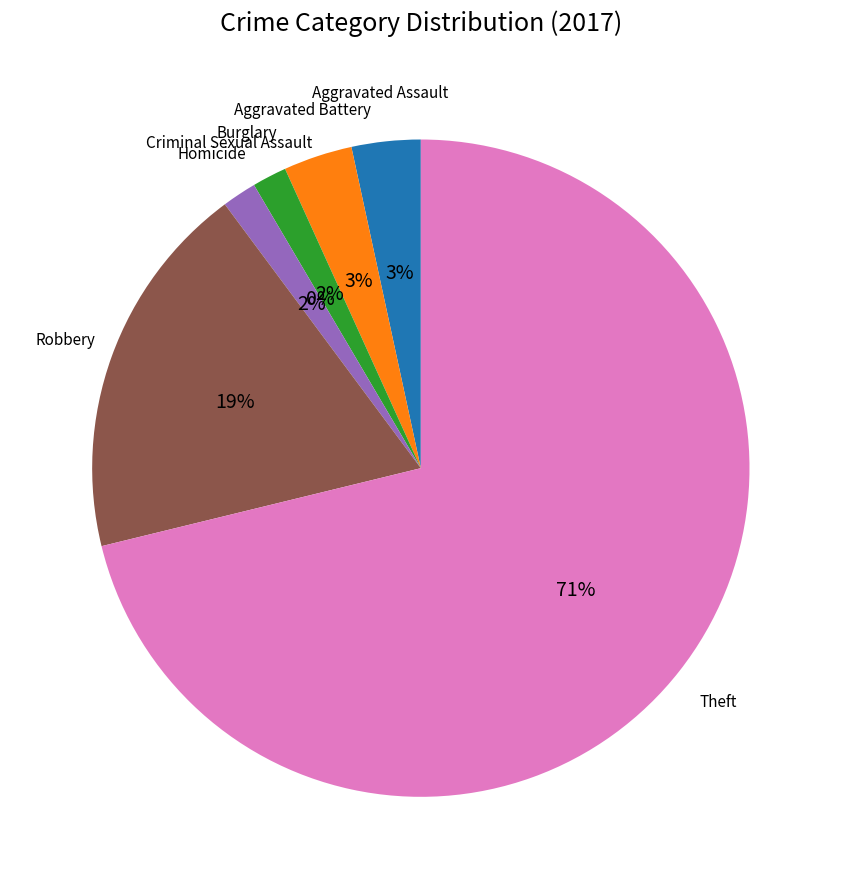

To the nearest percent, what is the combined percentage of Robbery and Theft?

90%